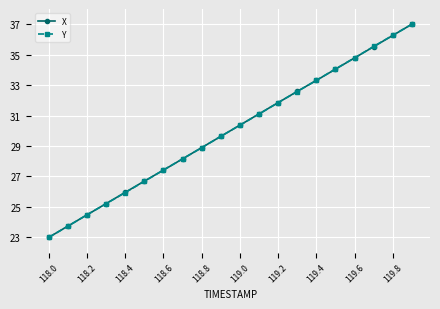

What is the value of the Y point at the 3rd from the left?

24.5